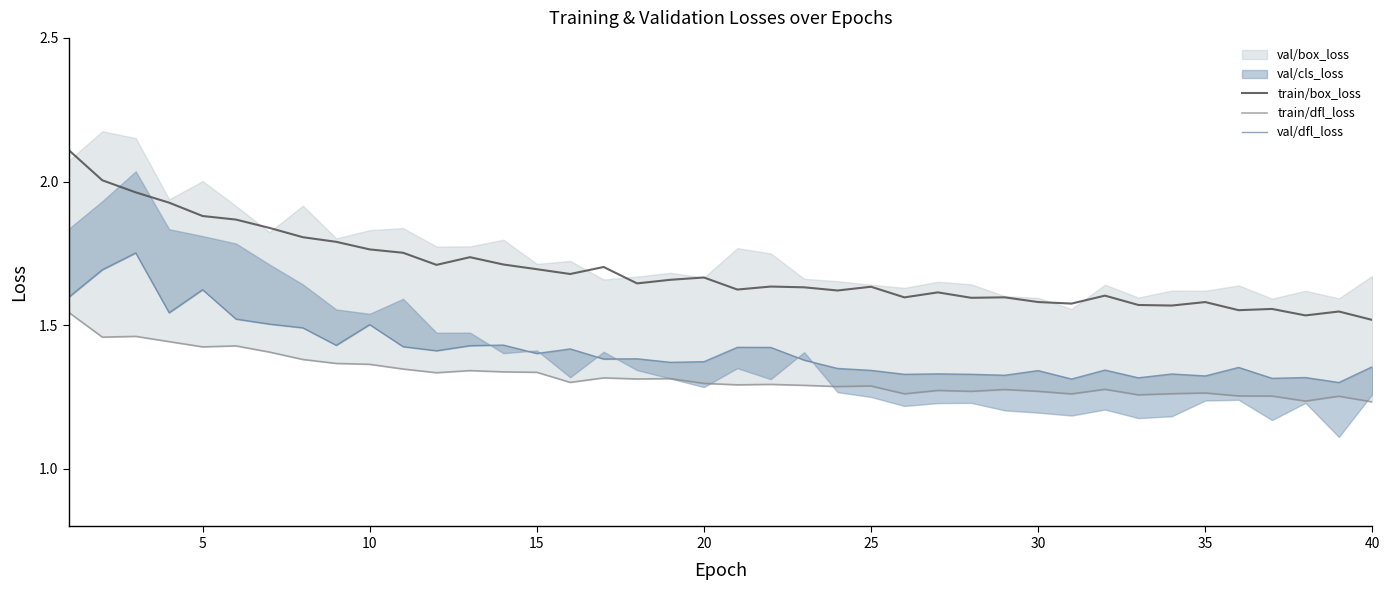

What is the maximum value for train/box_loss?

2.1